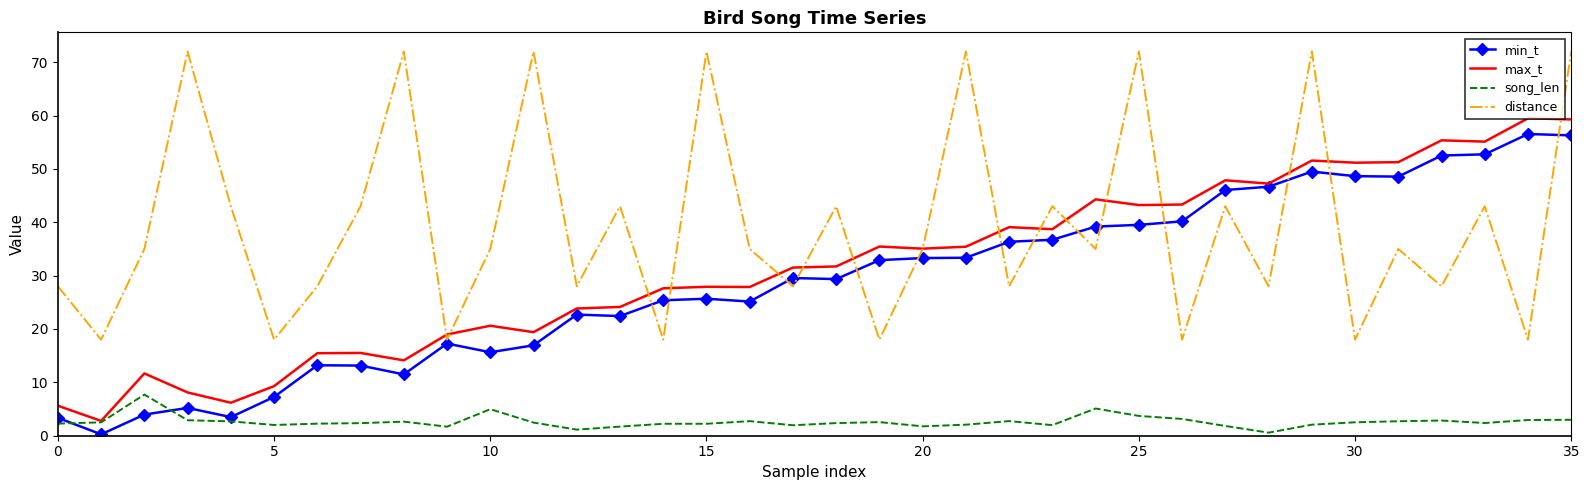

What is the difference between the second highest and second lowest values in the distance series?

54.0